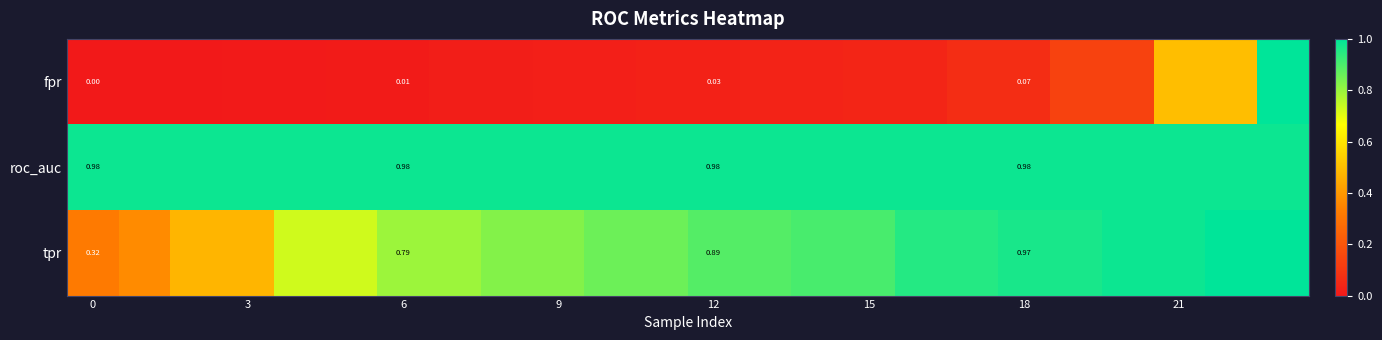

Which series has the widest spread of values?

fpr